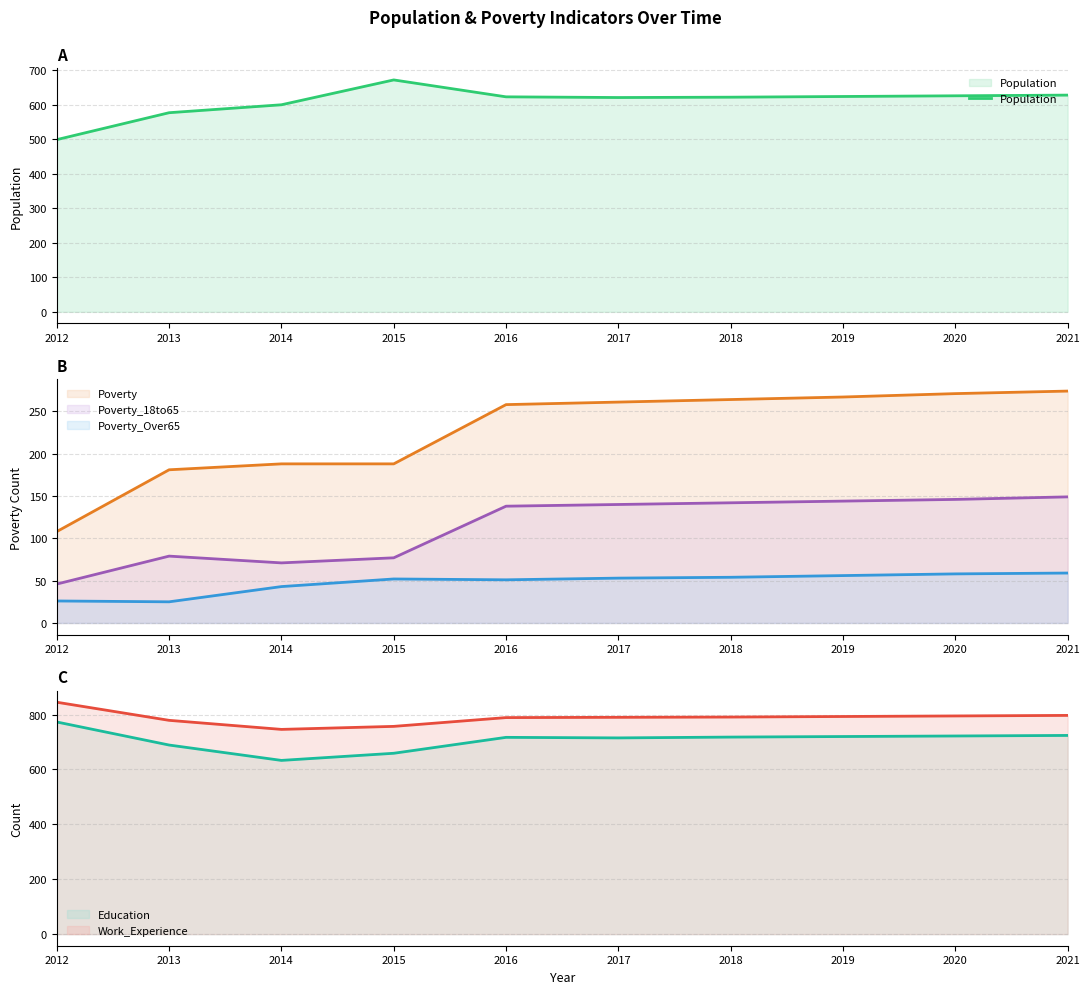

What is the value of the Poverty_18to65 point at the 9th from the left?

146